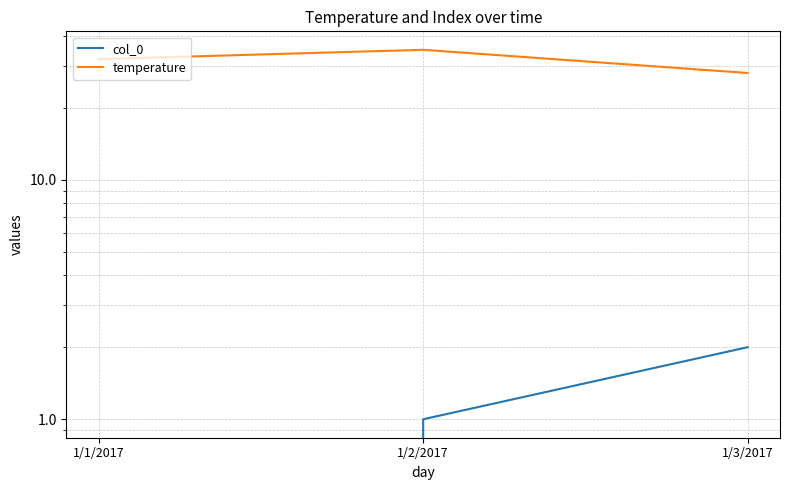

Read the temperature value at 1/2/2017.

35